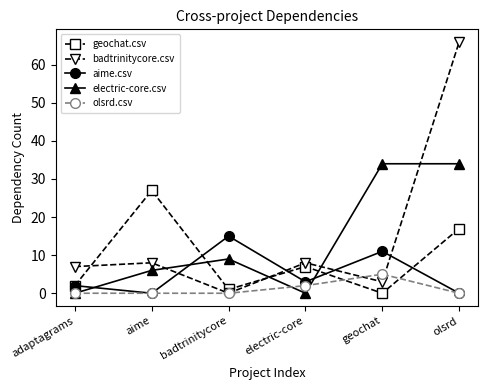

Where do electric-core.csv and geochat.csv first cross each other?

aime and badtrinitycore